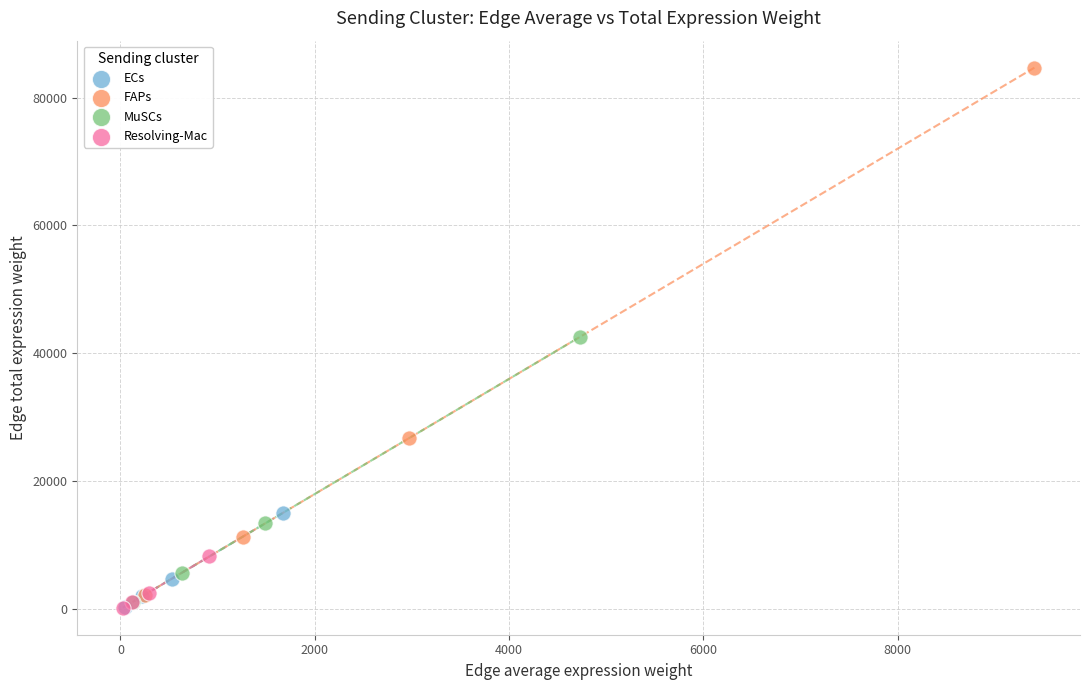

Which series has the widest spread of Y values?

FAPs